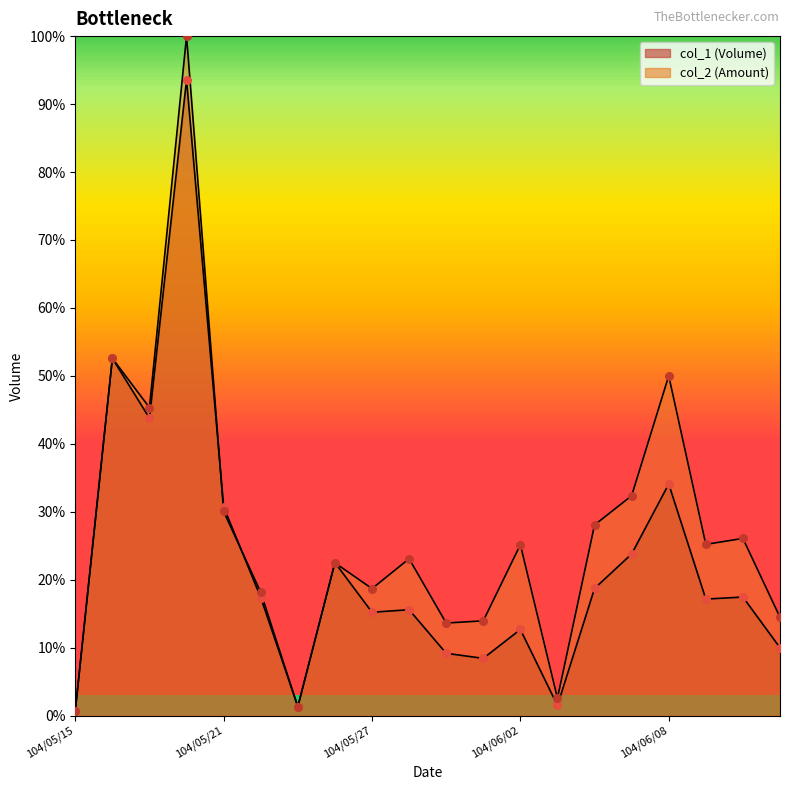

Which series has the widest spread of Y values?

col_2